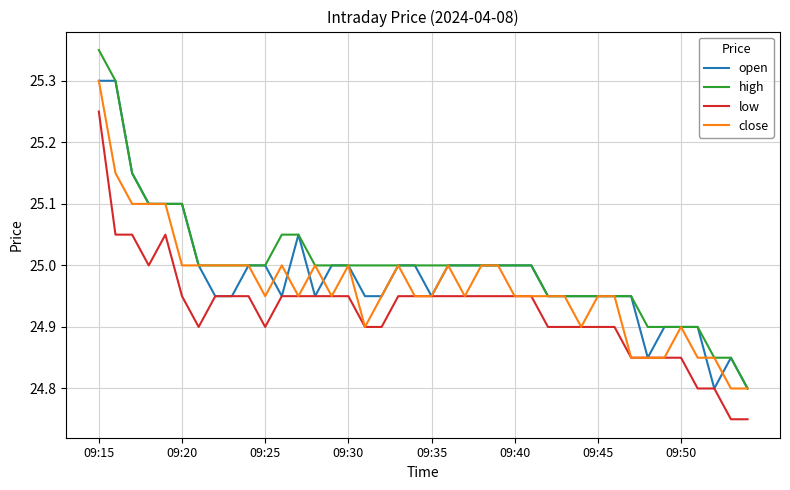

Which series has the largest range (max minus min)?

high